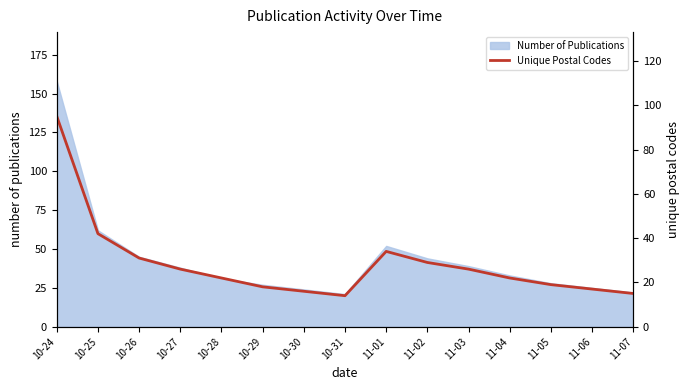

Does the chart have visible grid lines?

No